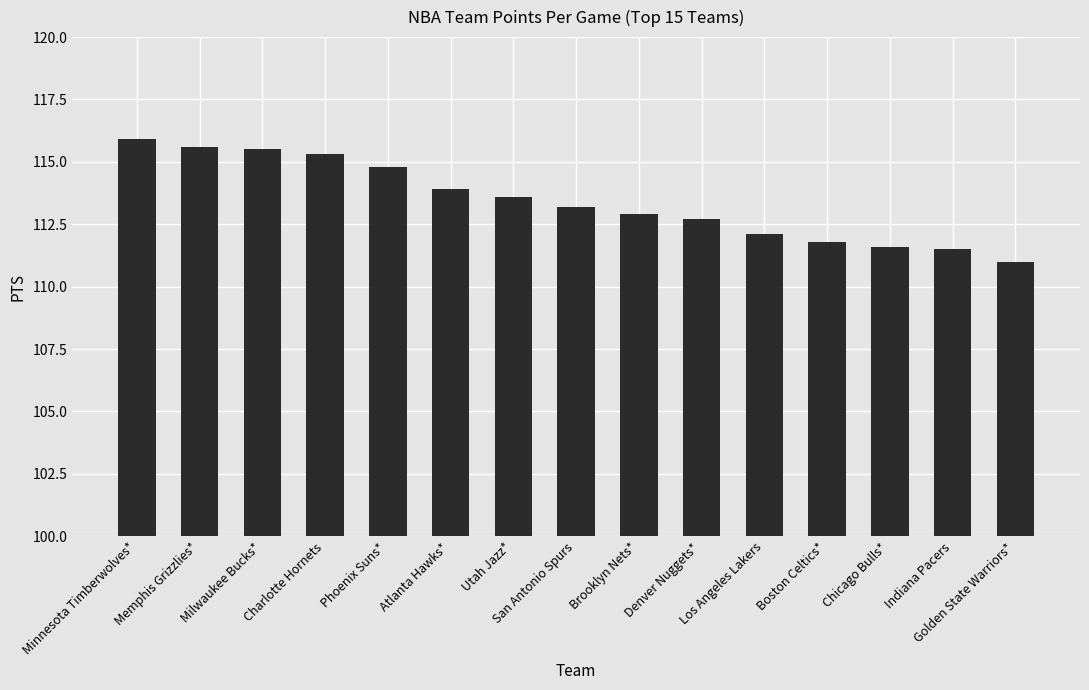

What is the average value?

113.4